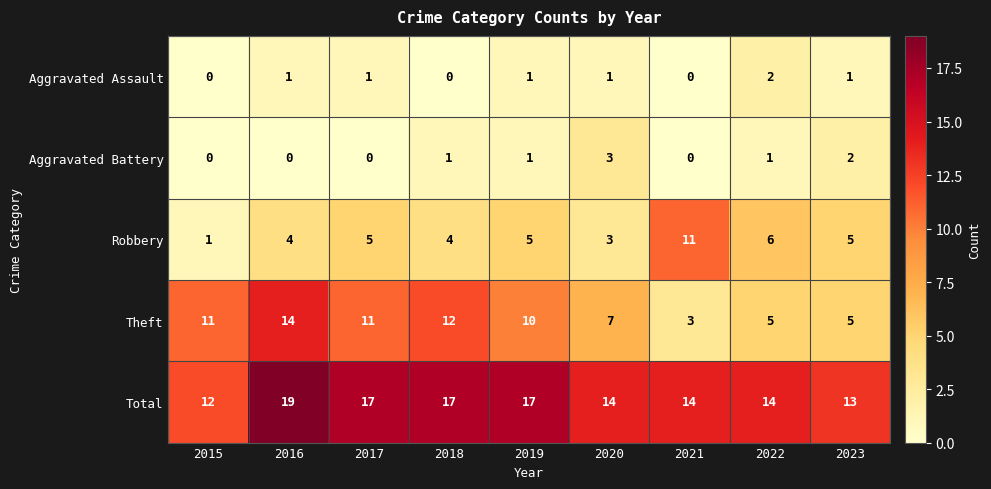

At which label does Theft first exceed 10?

2015